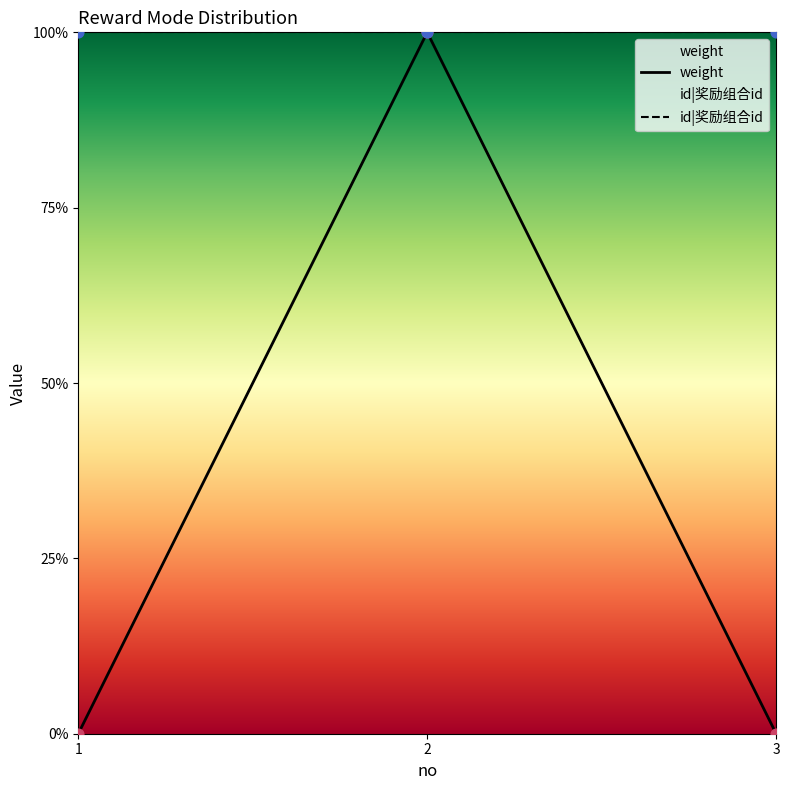

Between 1 and 3, which is larger?

1